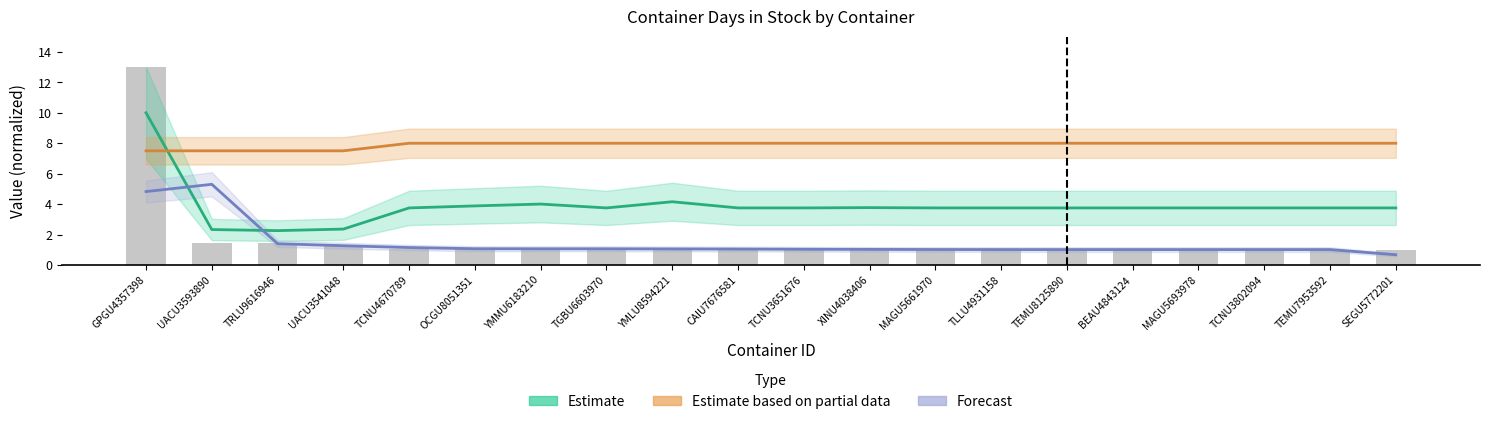

What is the maximum value shown in the chart?

10.0